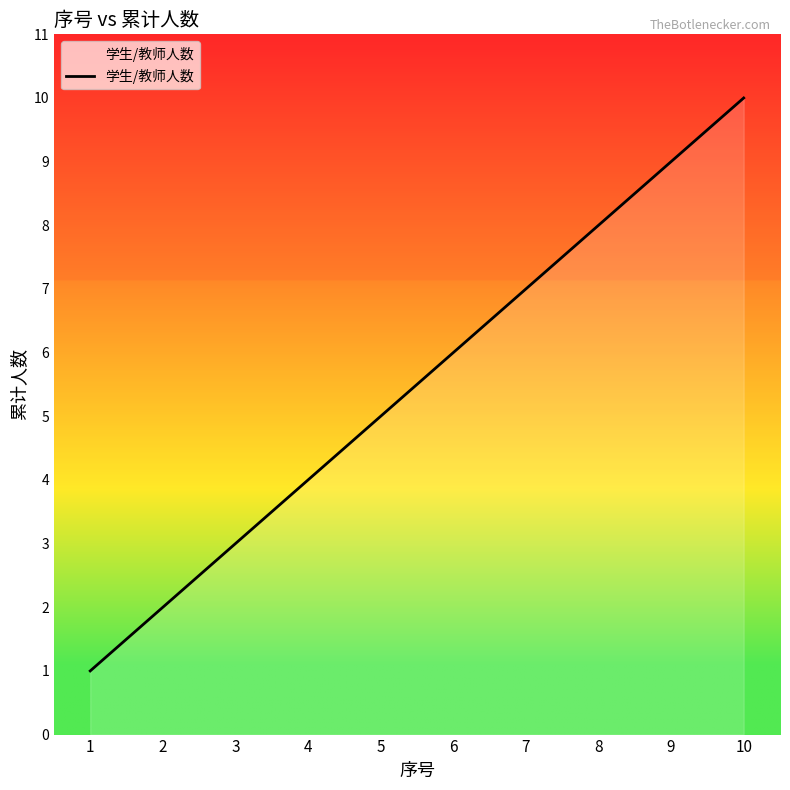

How many distinct data groups are displayed?

1